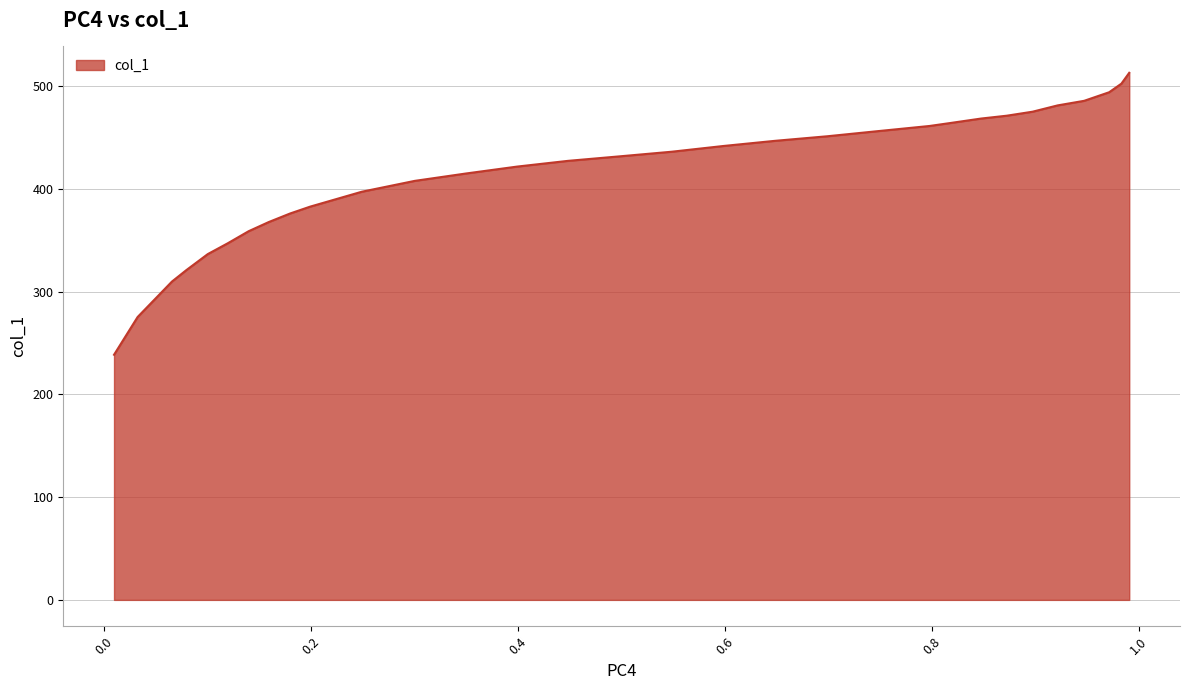

What is the smallest value displayed?

238.6